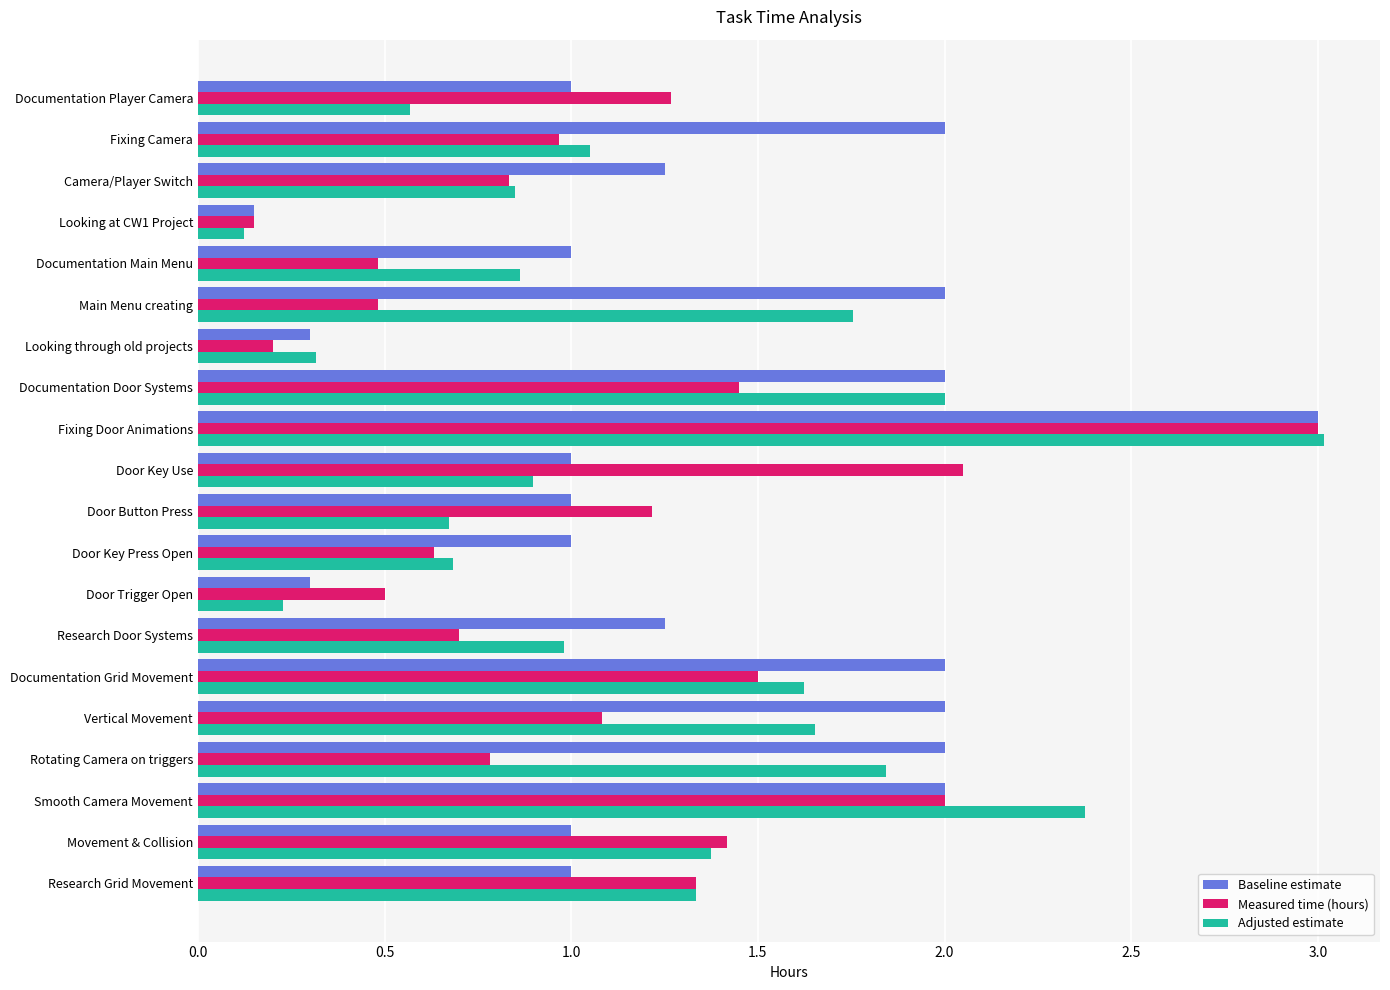

What is the difference between the second highest and minimum values in the Adjusted estimate series?

2.3